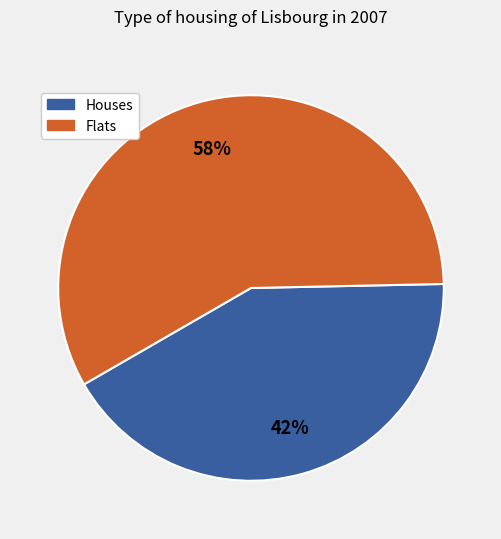

To the nearest percent, what is the average slice percentage?

50%